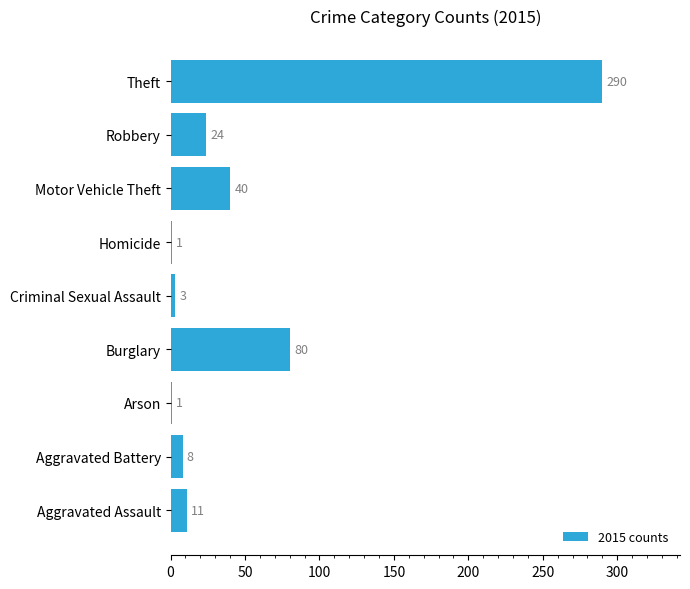

The chart shows a value of 1 at Homicide. True or false?

True